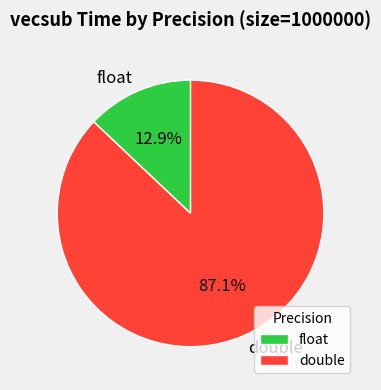

Is float the majority of the pie?

No